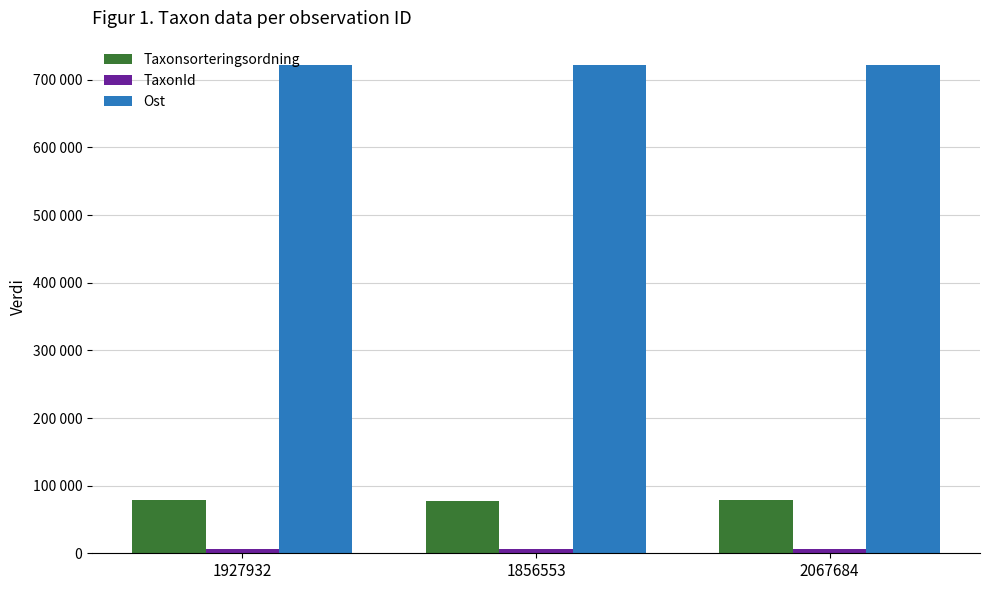

Does the chart contain any negative values?

No